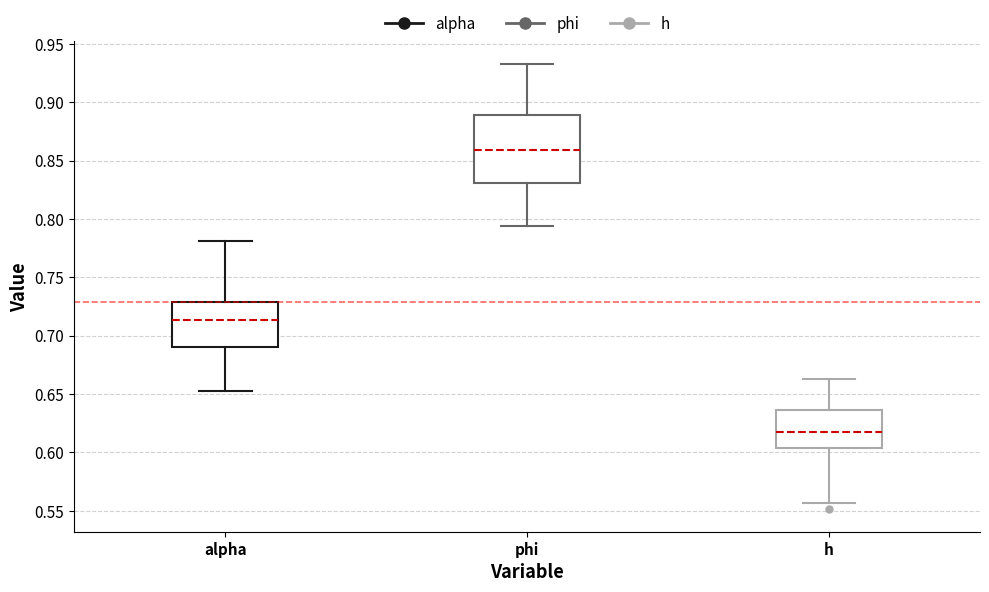

Which box has the highest median line?

phi